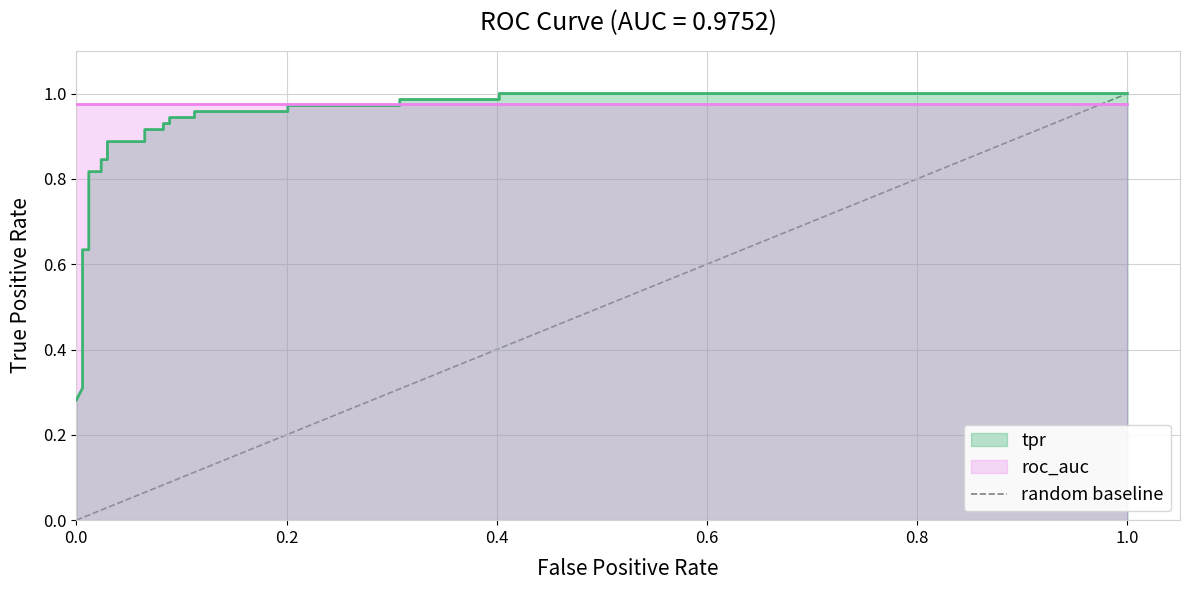

Count the values in the range 0 to 1.

2